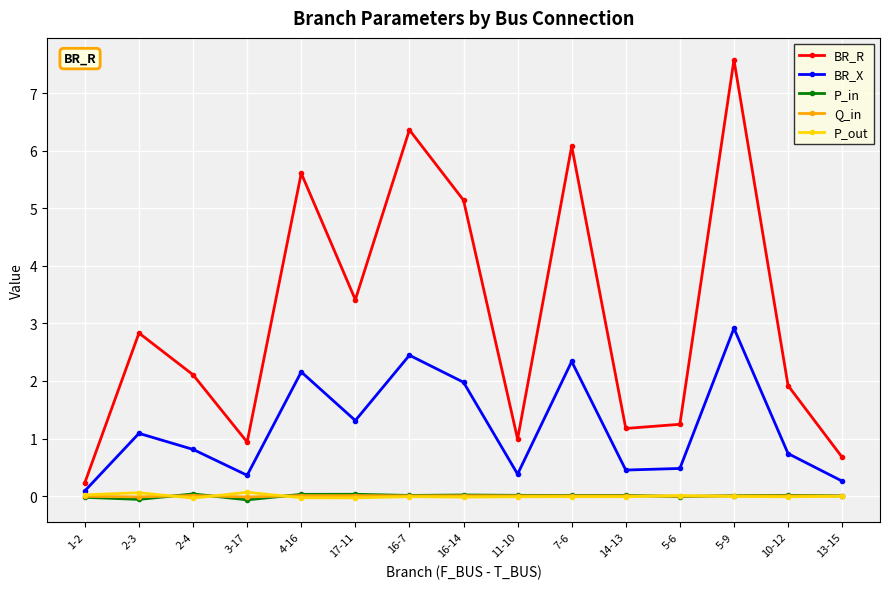

True or false: BR_R and P_out cross at least once.

False